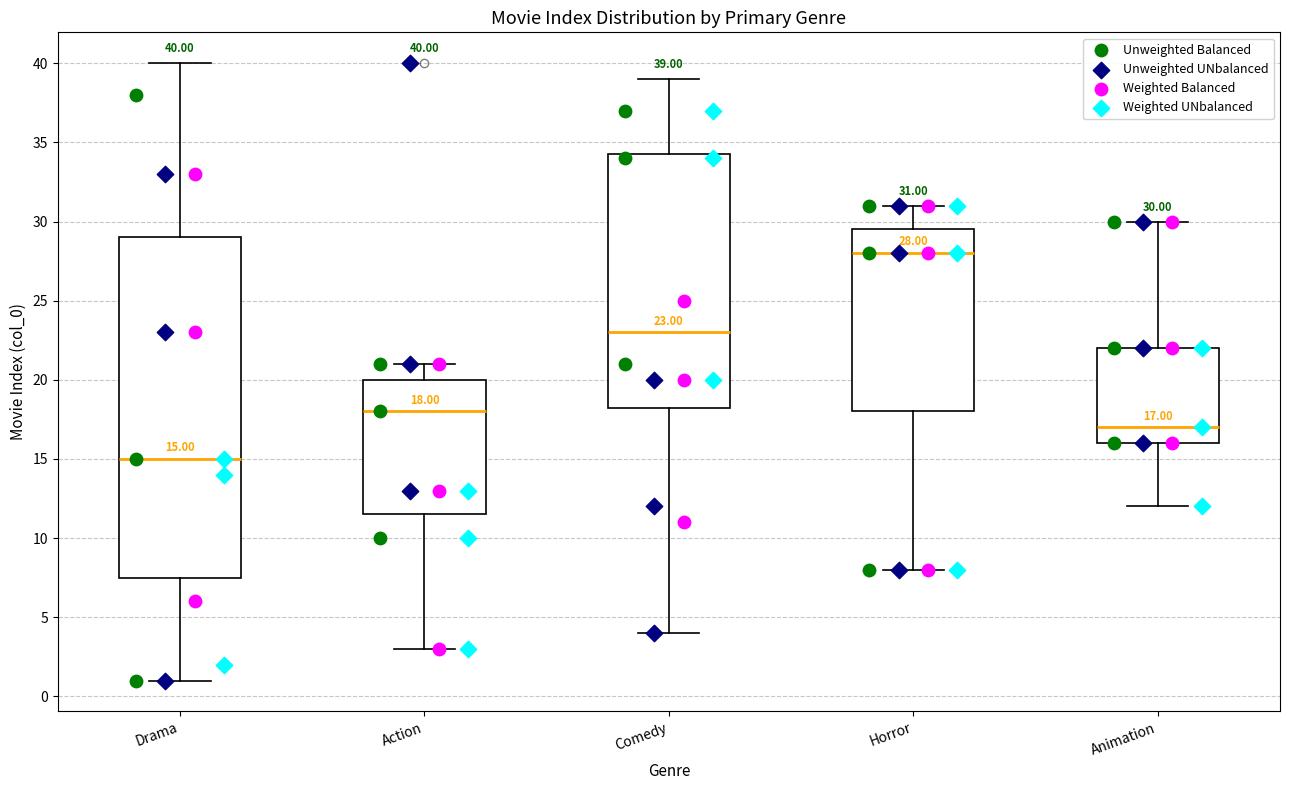

Comparing the boxes themselves (not the whiskers), which one is the tallest?

Drama